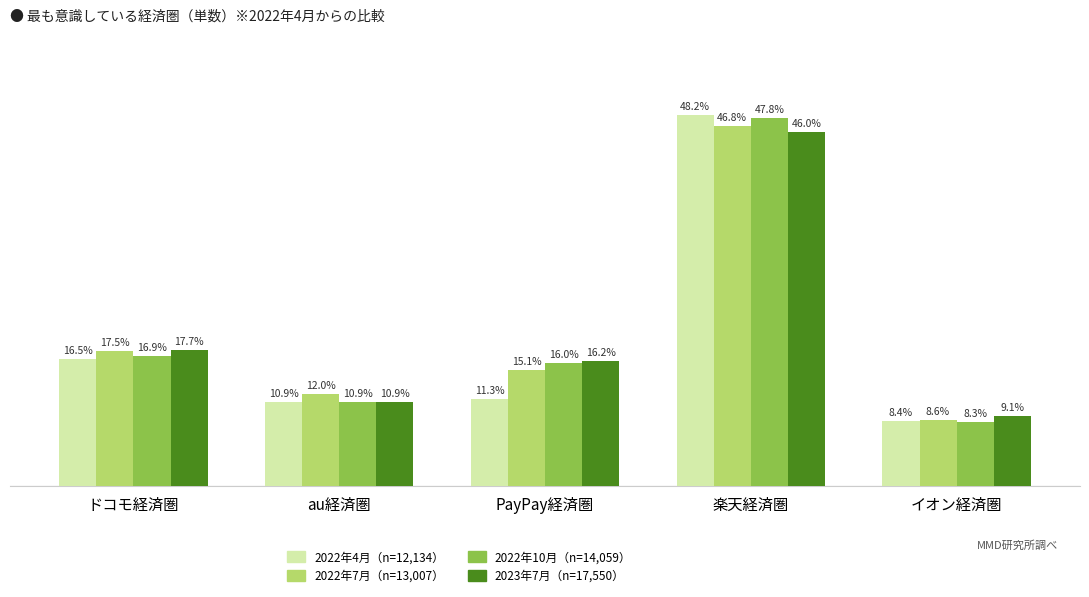

List the labels in order of 2022年7月（n=13,007） value, largest first.

楽天経済圏, ドコモ経済圏, PayPay経済圏, au経済圏, イオン経済圏